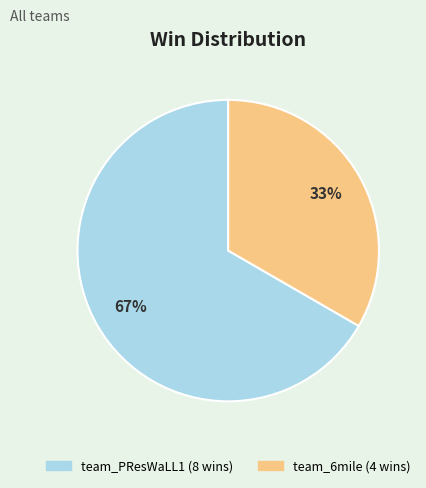

True or false: team_6mile accounts for 33% of the total.

True